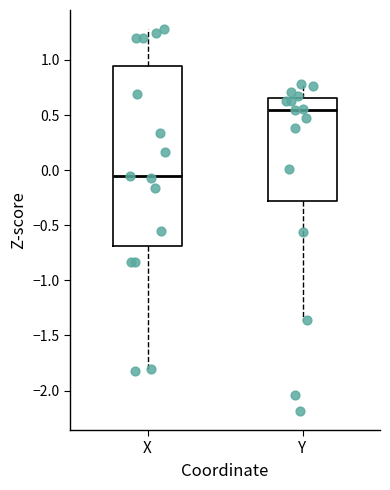

Which box's median line is the highest?

Y